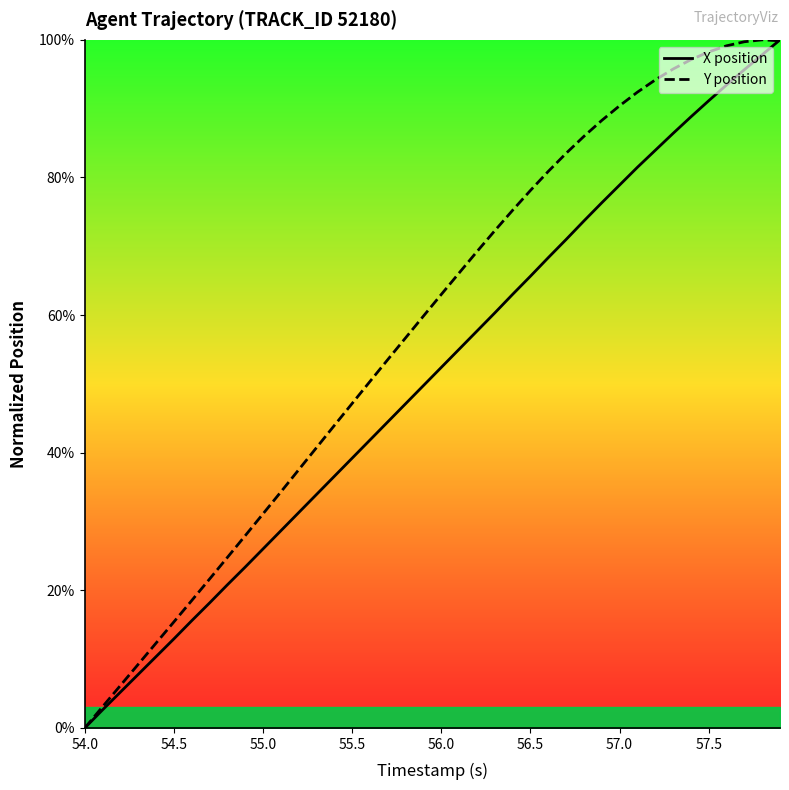

Is it true that Y position equals 98.2 at 57.5?

True